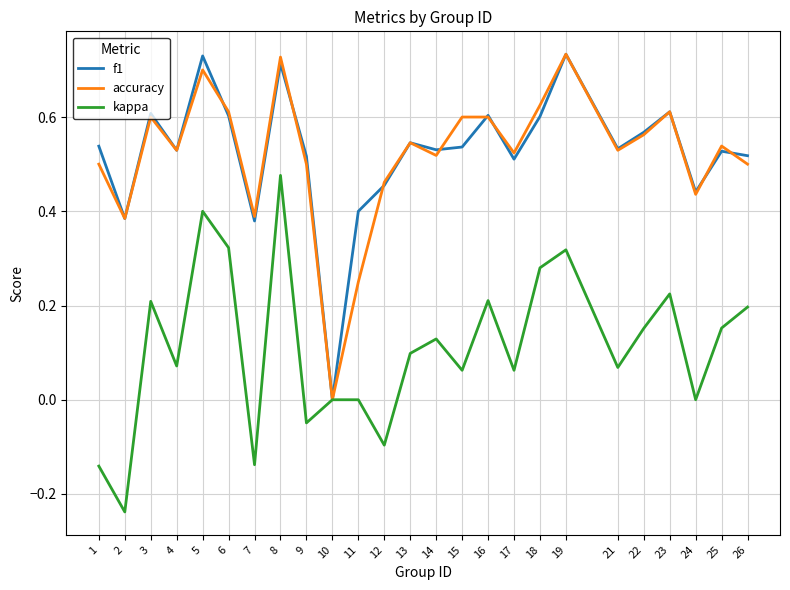

At which label does kappa reach its peak?

8